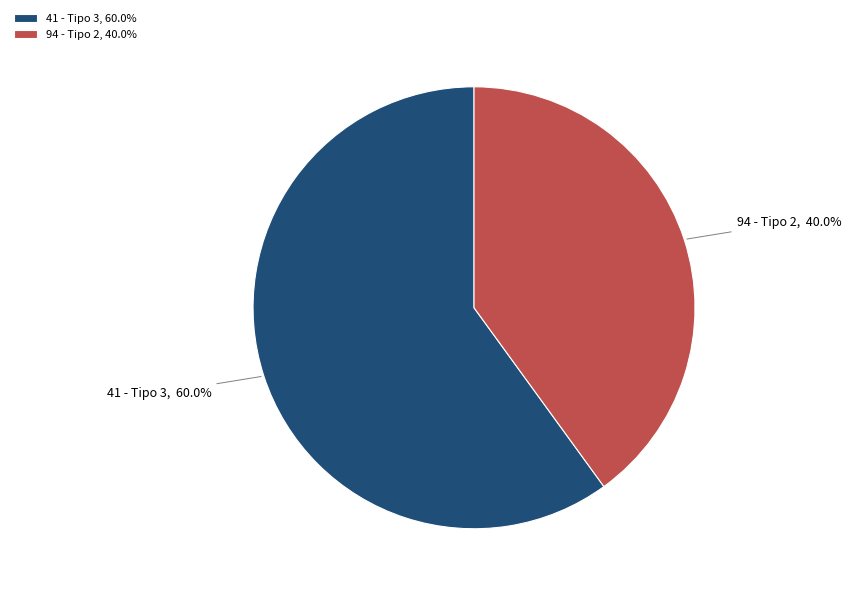

Does 41 - Tipo 3 represent more than half of the total?

Yes